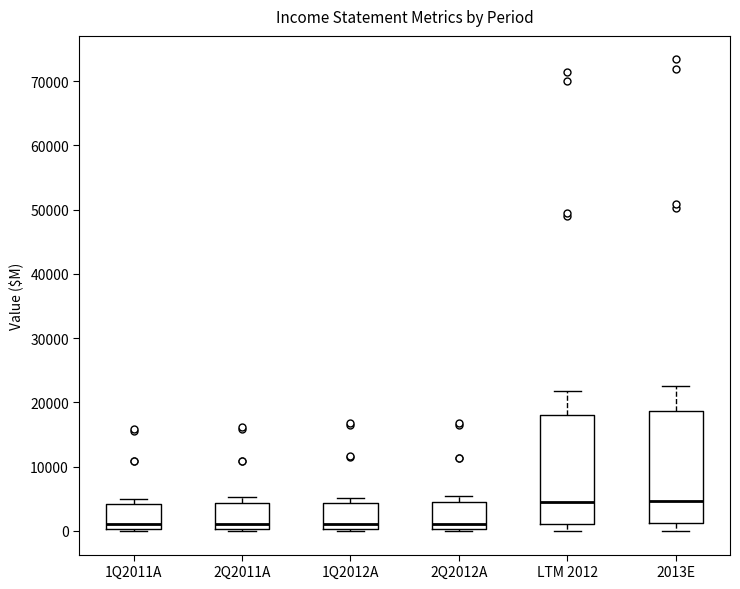

Reading left to right, read every box against the y-axis: the position of its median line, the range the box covers, and the ends of its whiskers. The values are not printed on the chart, so give them approximately, as read against the axis.

1Q2011A: median 1000, box 0 to 4000, whiskers 0 to 5000
2Q2011A: median 1000, box 0 to 4000, whiskers 0 to 5000
1Q2012A: median 1000, box 0 to 4000, whiskers 0 to 5000
2Q2012A: median 1000, box 0 to 4000, whiskers 0 to 5000
LTM 2012: median 4000, box 1000 to 18000, whiskers 0 to 22000
2013E: median 5000, box 1000 to 19000, whiskers 0 to 22000